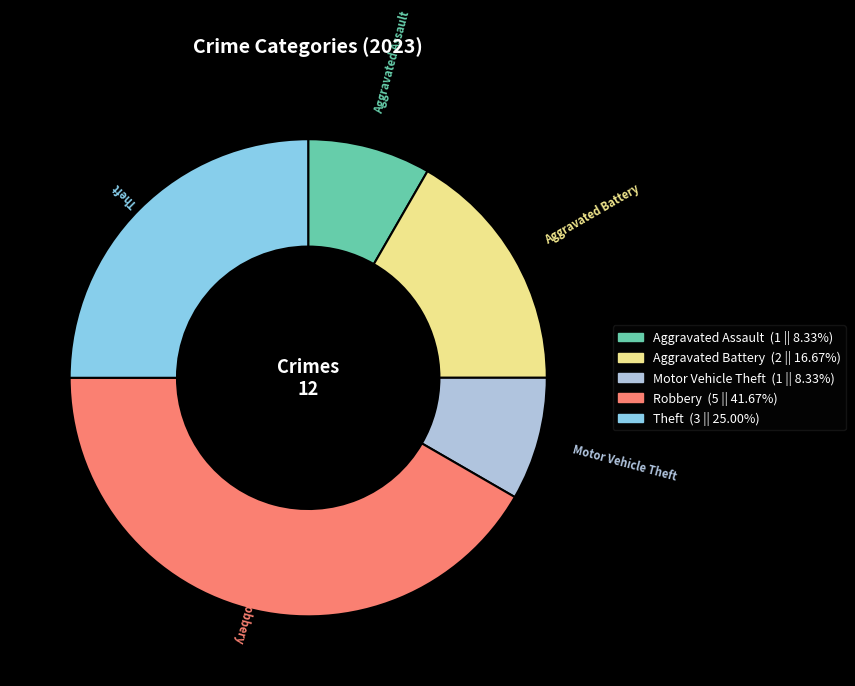

Is there any slice that represents more than half of the pie?

No